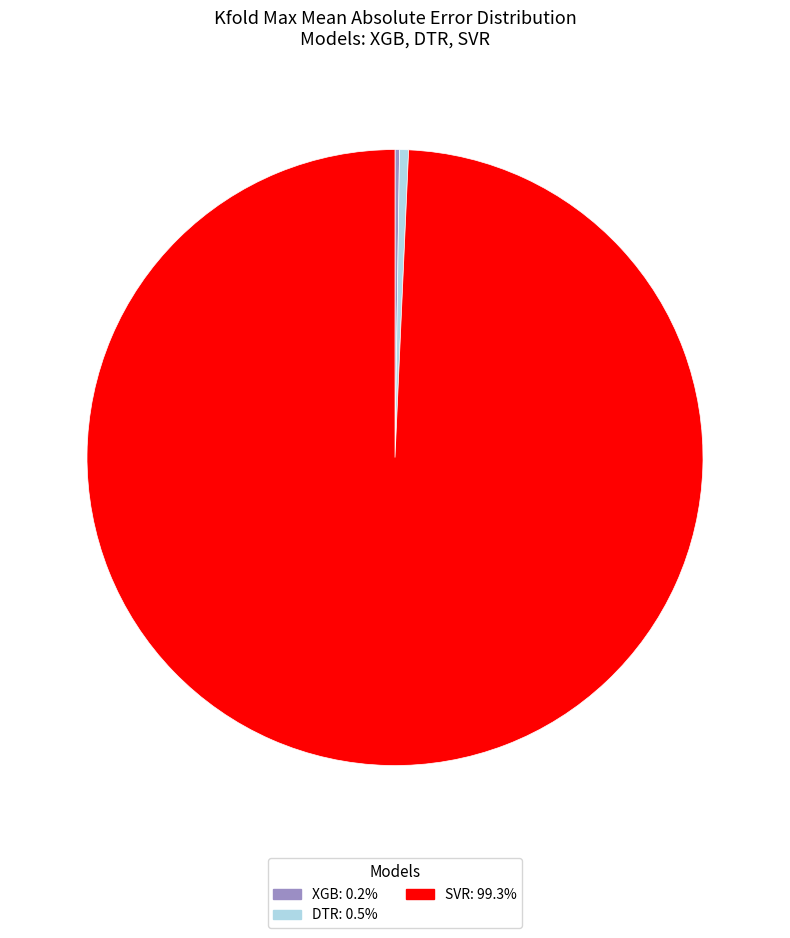

What is the largest slice in the pie chart?

SVR